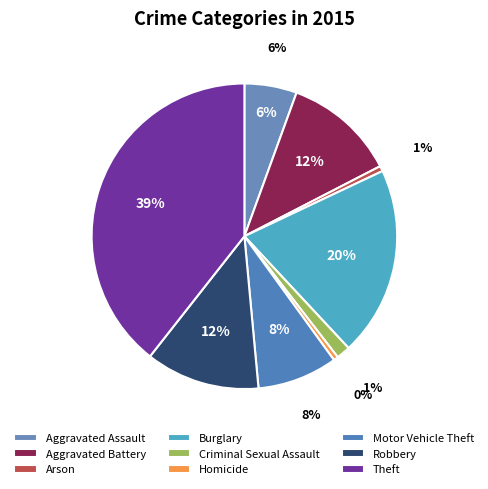

Does Aggravated Assault represent more than half of the total?

No